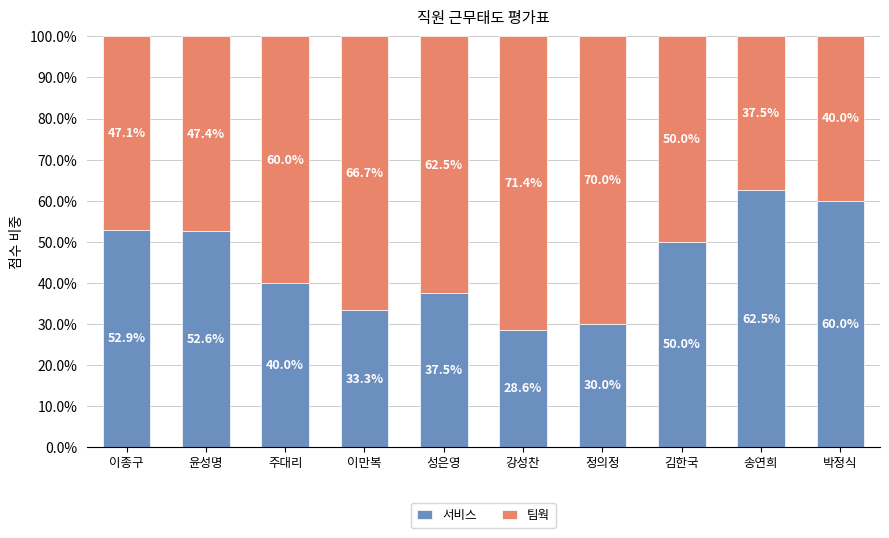

Are the bars grouped side by side (vs. stacked)?

No